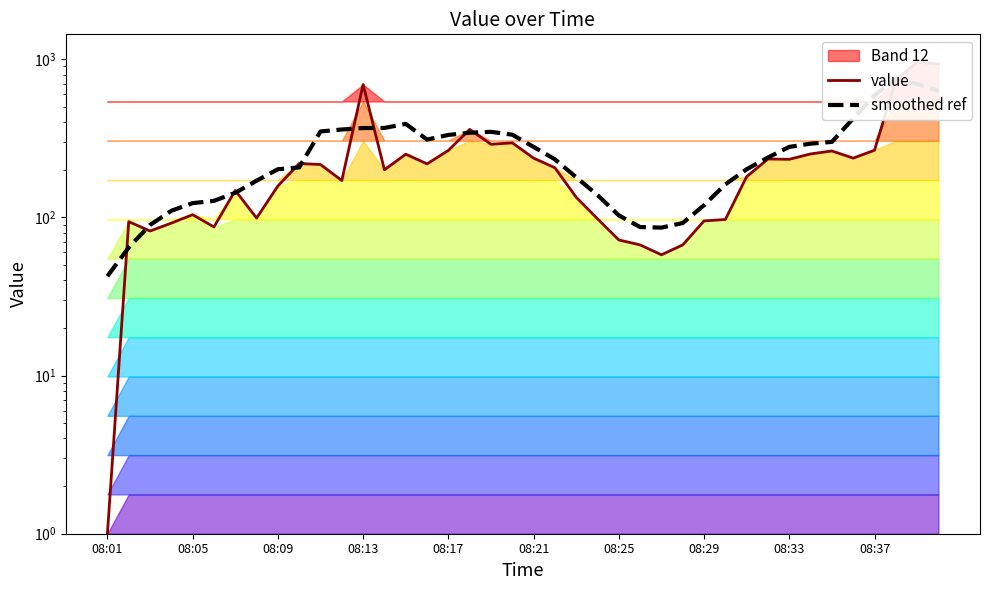

At which label does smoothed ref reach its peak?

37